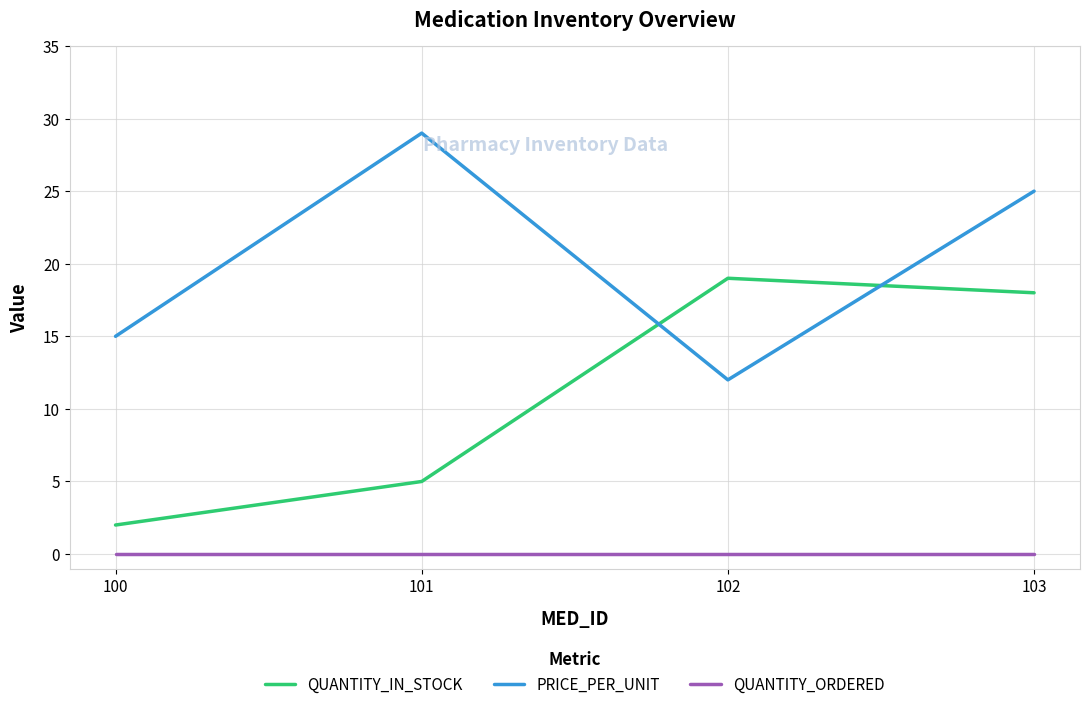

Which series changed the most between 100 and 102?

QUANTITY_IN_STOCK